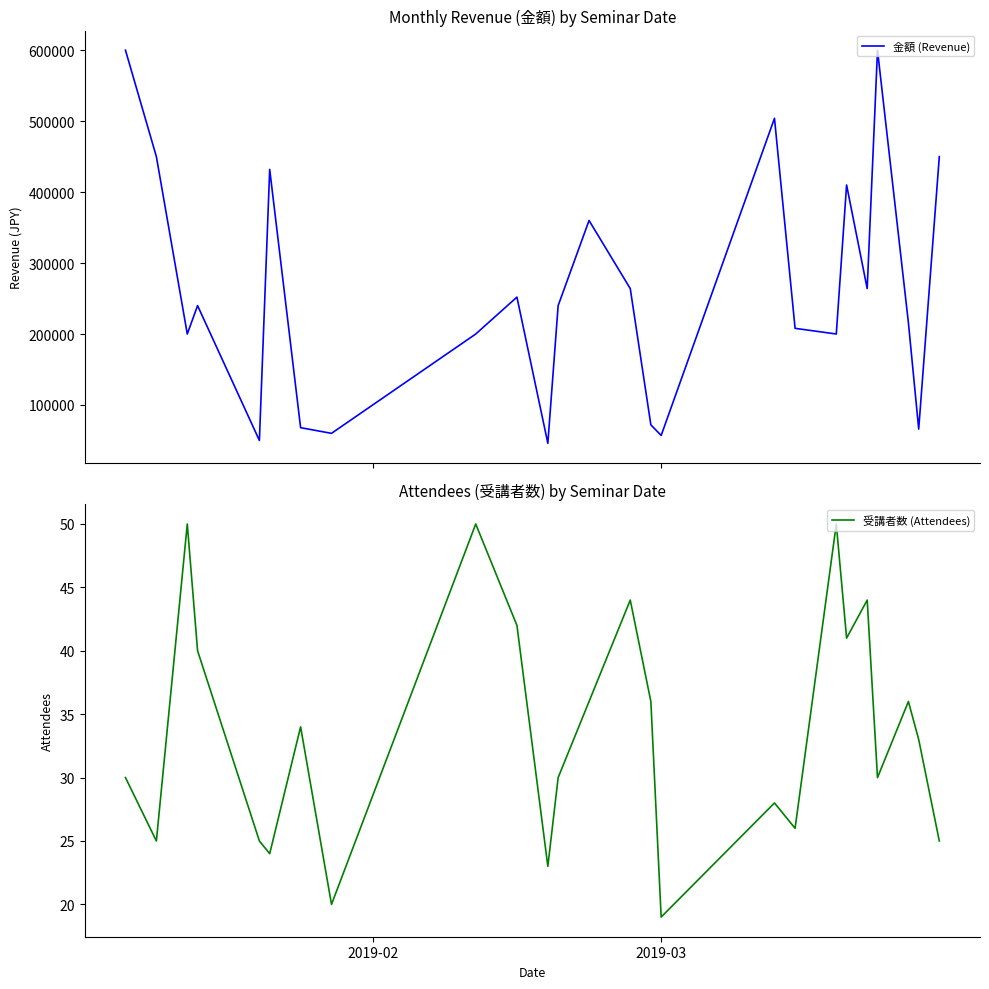

Is this an area chart (filled region under the line)?

No